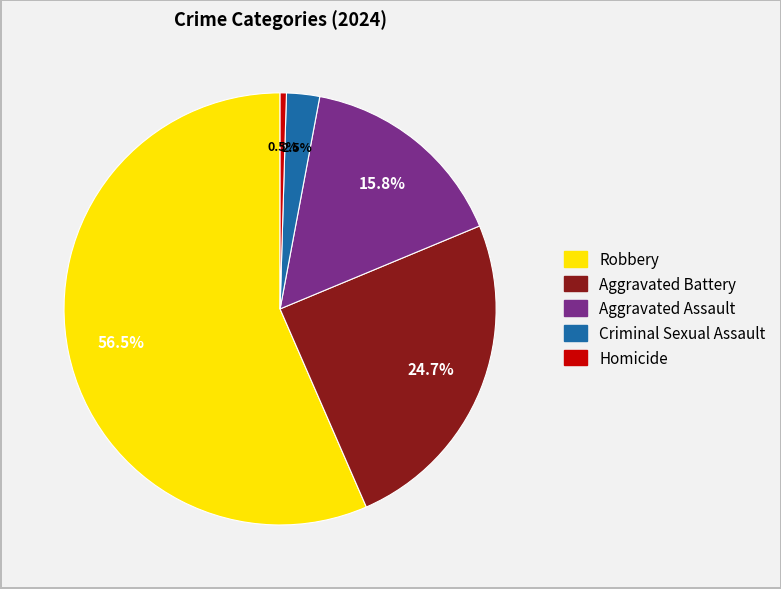

Which slice represents more than half of the pie?

Robbery